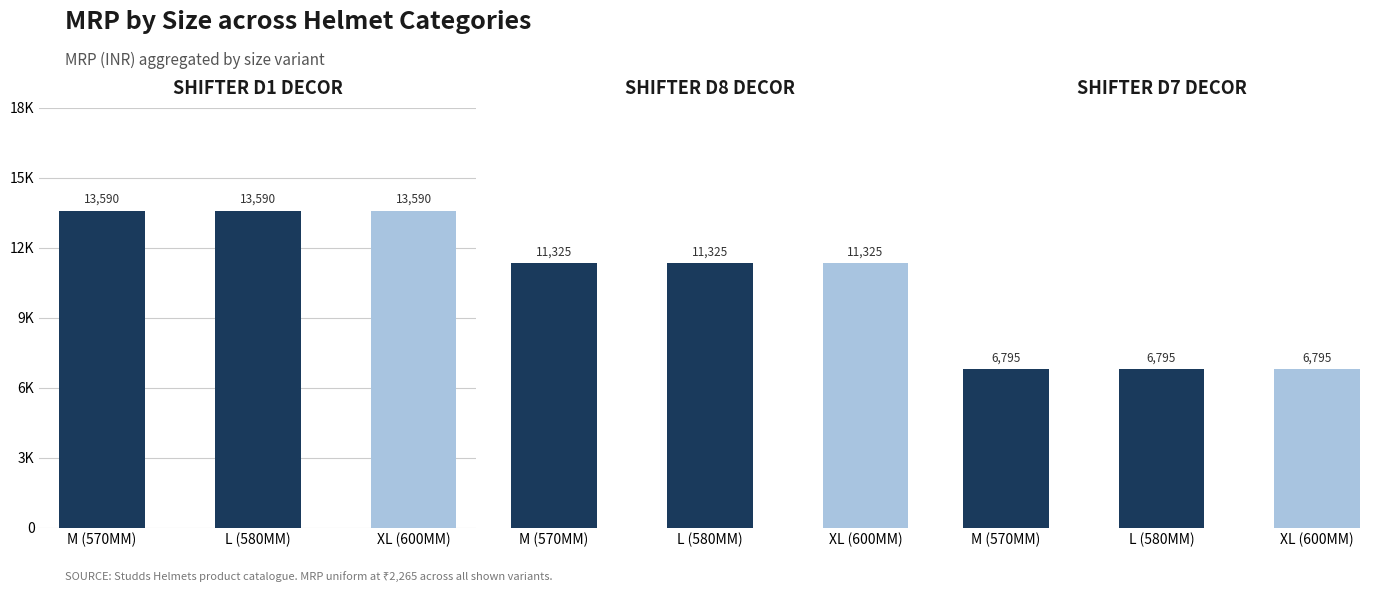

Does the chart contain any negative values?

No